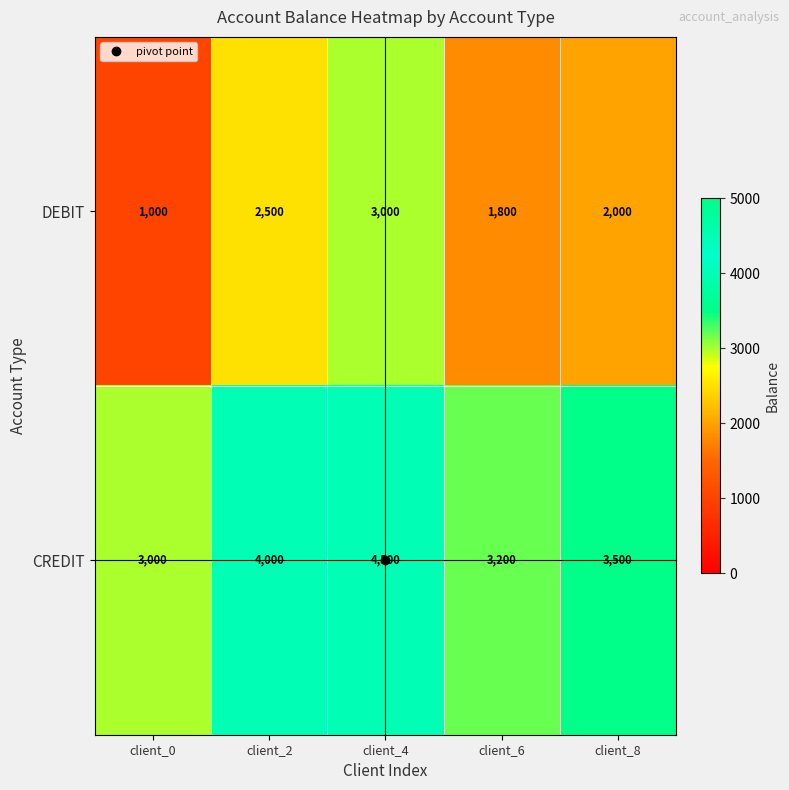

What is the difference between the maximum and second lowest values in the CREDIT series?

1300